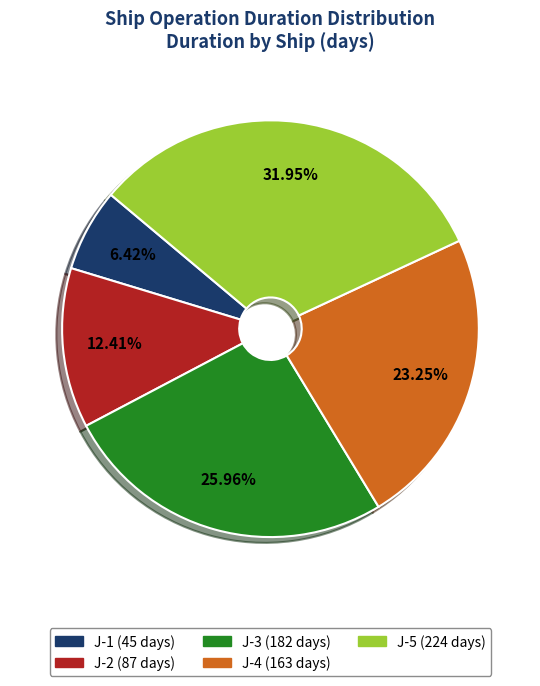

Approximately how many times larger is the value at J-3 compared to J-1?

4.0